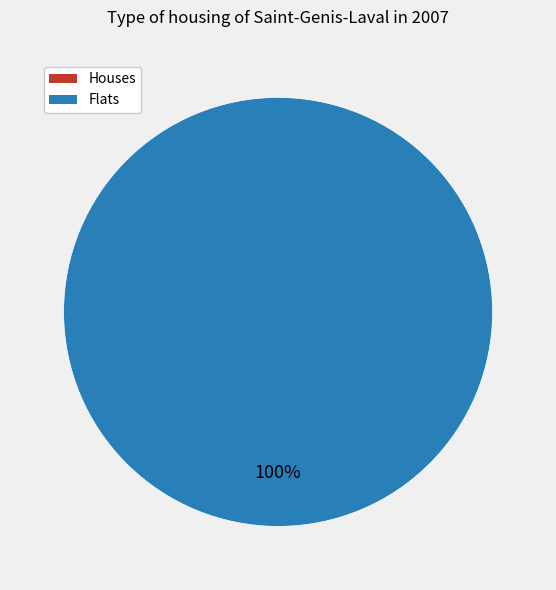

Is 1616677787 the majority of the pie?

No